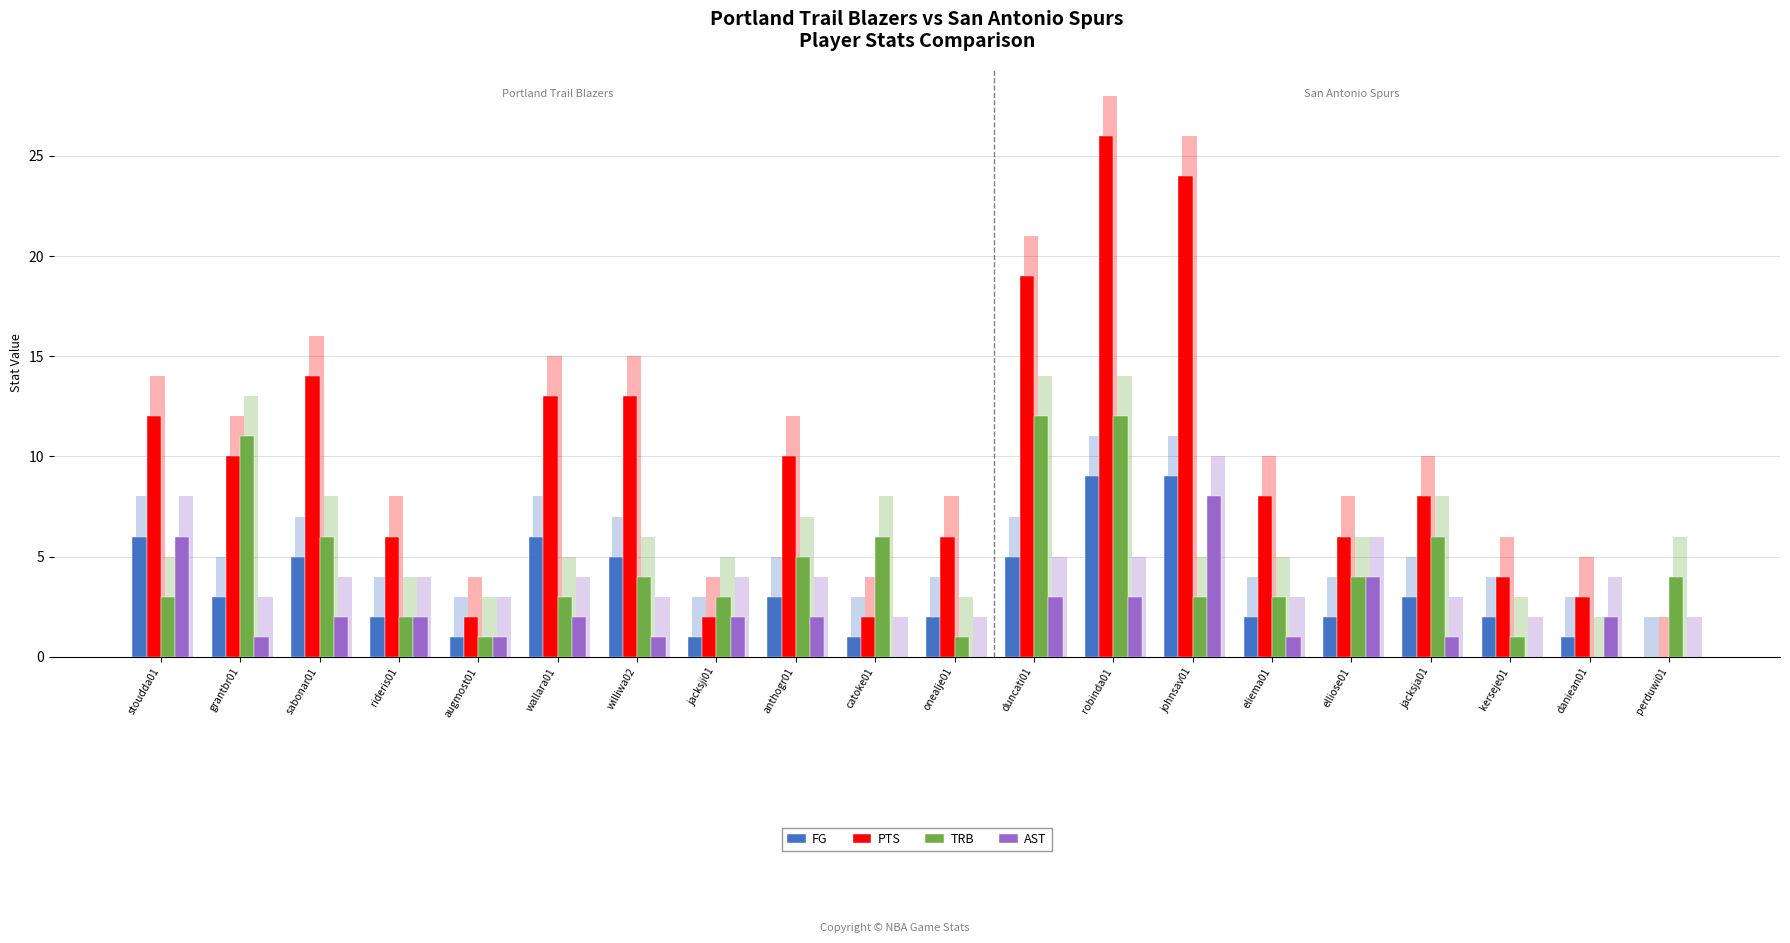

How many values in the TRB series are below 4?

10